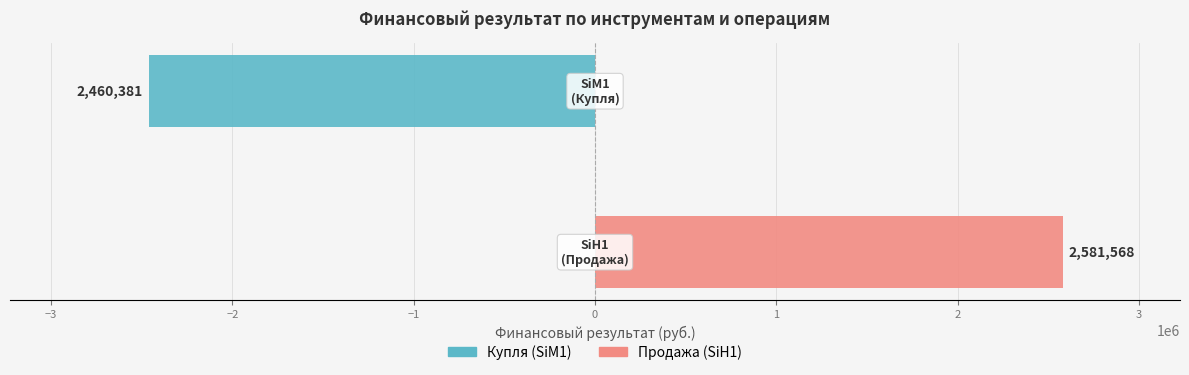

Between −3 and −4, which is larger?

−3